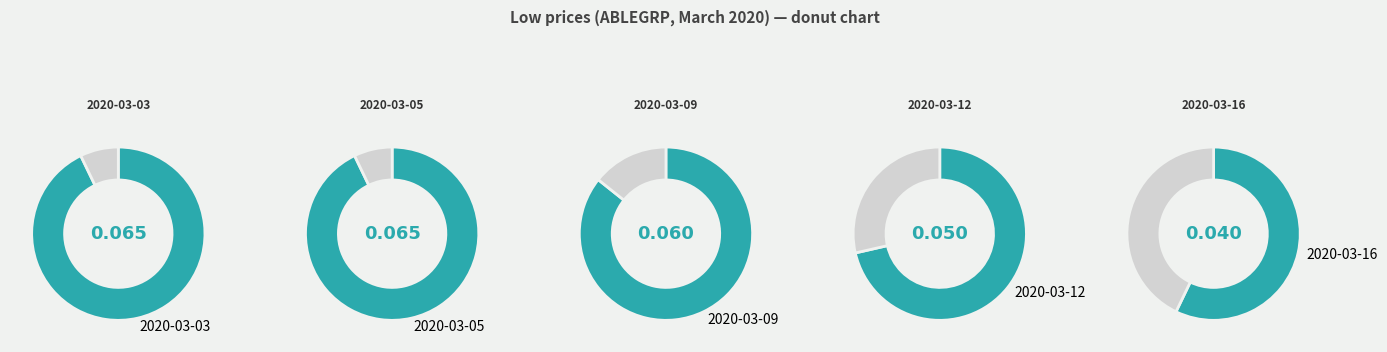

True or false: 2020-03-09 accounts for 25% of the total.

False